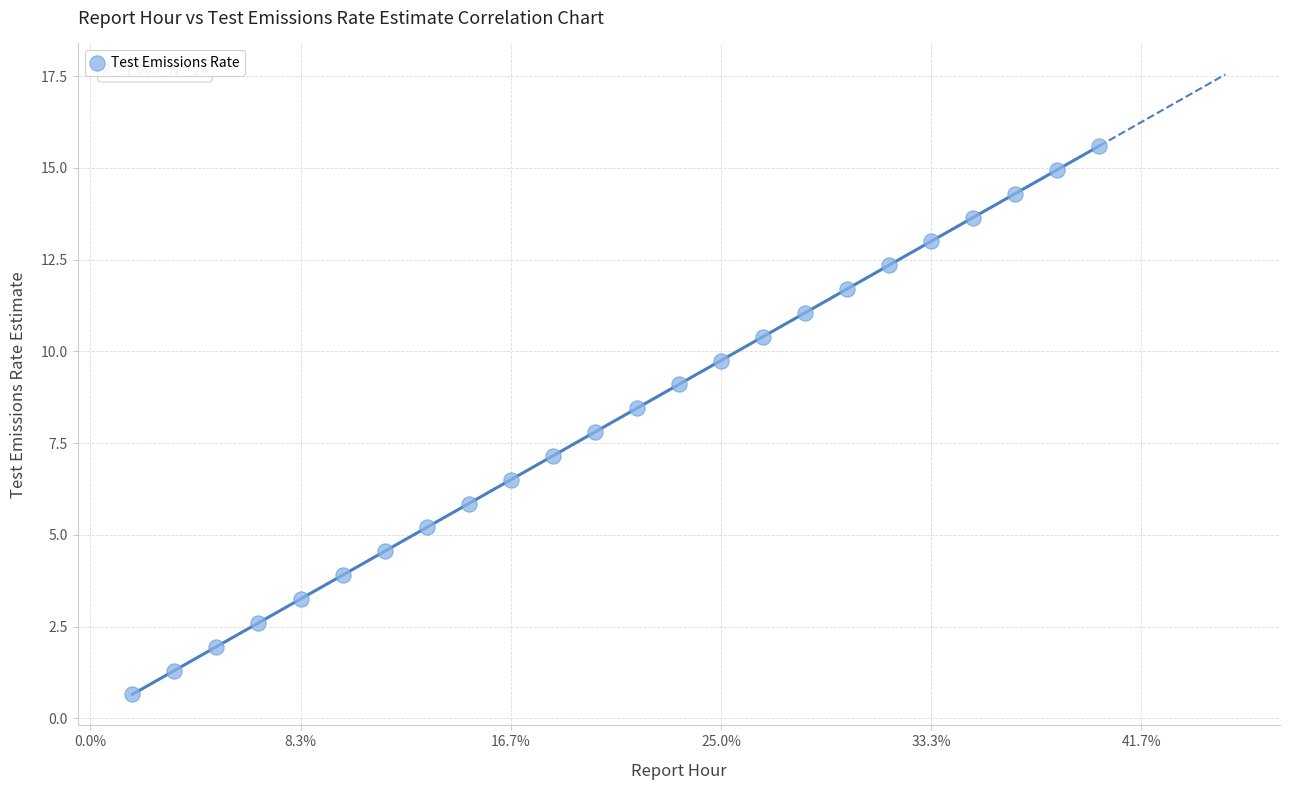

What Y value in the scatter plot is closest to 8?

7.8